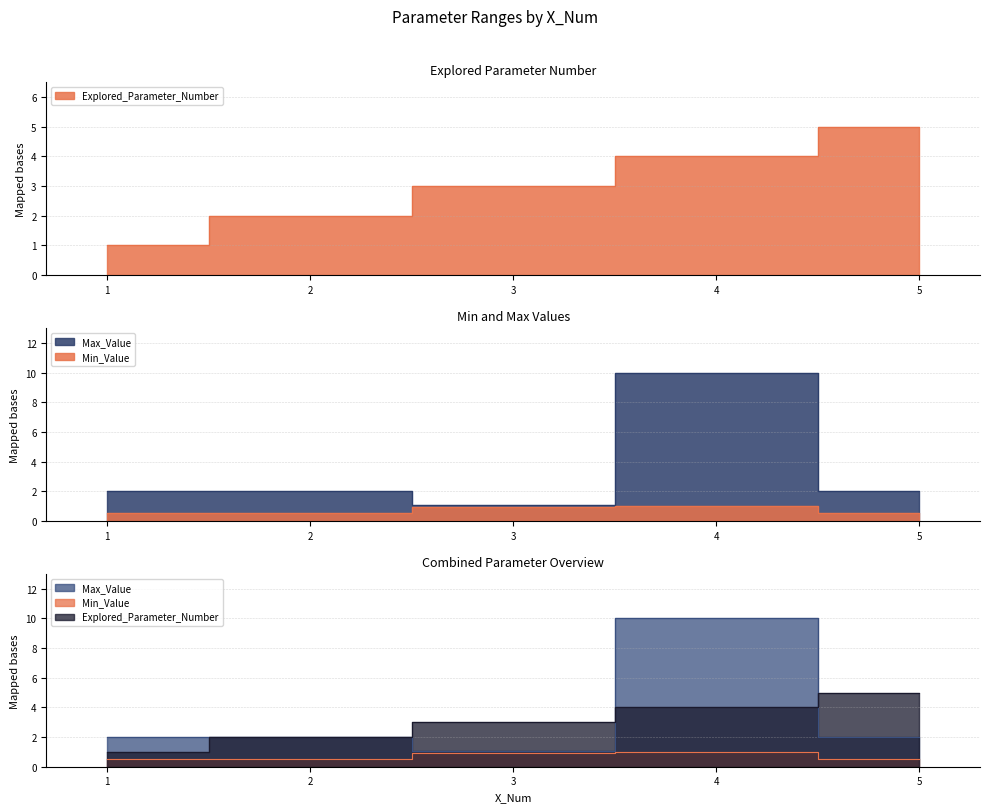

Rank the series by their maximum value, from highest to lowest.

Max_Value, Explored_Parameter_Number, Min_Value